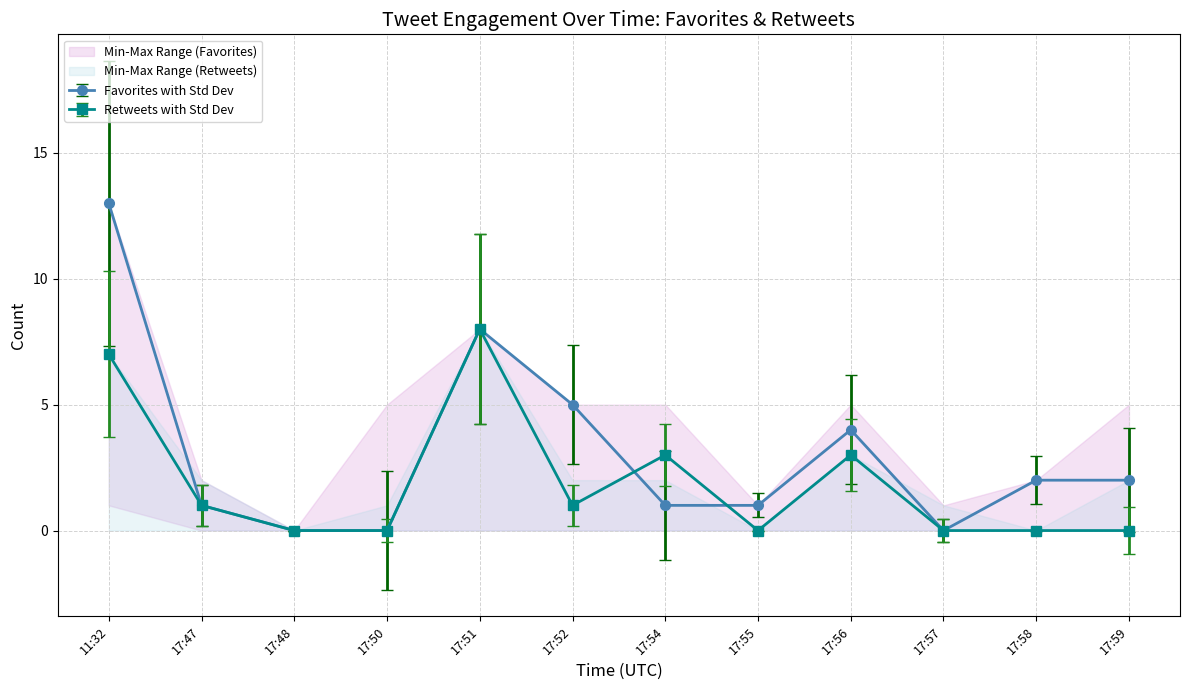

Reading left to right, transcribe all the data shown in this chart.

favorites: 13	1	0	0	8	5	1	1	4	0	2	2
retweets: 7	1	0	0	8	1	3	0	3	0	0	0